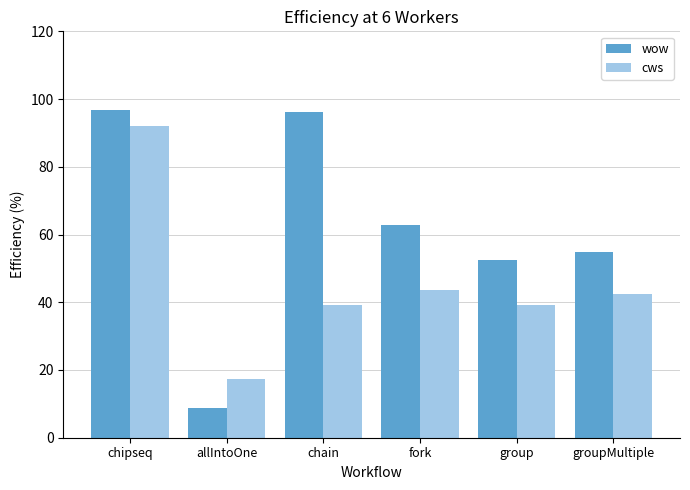

At which category is the sum across all series the highest?

chipseq